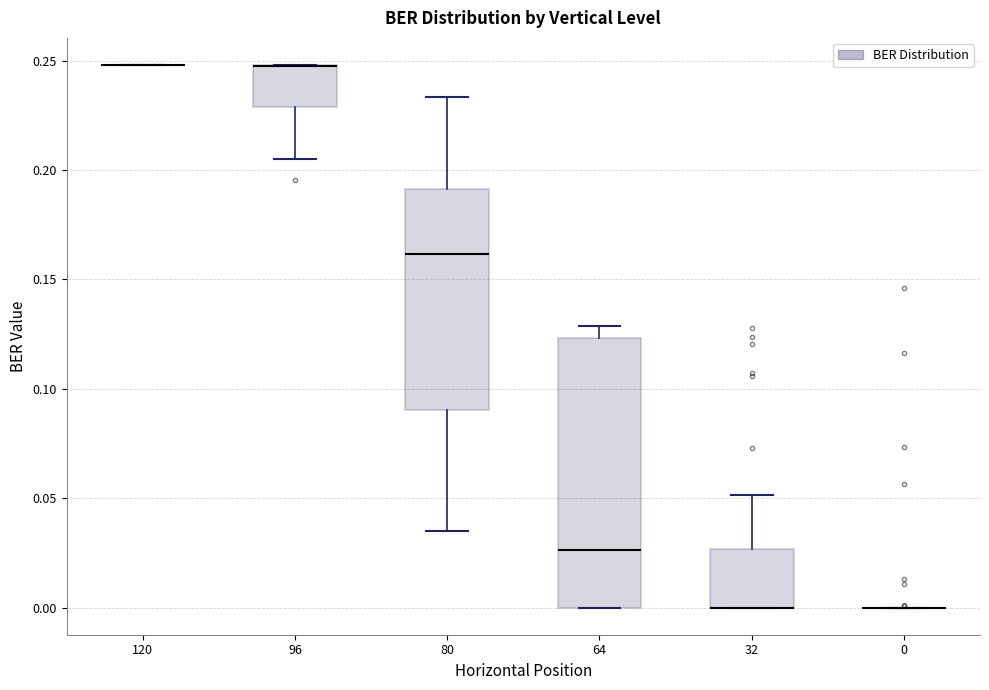

Reading left to right, read every box against the y-axis: the position of its median line, the range the box covers, and the ends of its whiskers. The values are not printed on the chart, so give them approximately, as read against the axis.

120: box collapsed to a line at 0.250, whiskers 0.250 to 0.250
96: median 0.250 (drawn on the box's upper edge), box 0.230 to 0.250, whiskers 0.205 to 0.250
80: median 0.160, box 0.090 to 0.190, whiskers 0.035 to 0.235
64: median 0.025, box 0.000 to 0.125, whiskers 0.000 to 0.130
32: median 0.000 (drawn on the box's lower edge), box 0.000 to 0.025, whiskers 0.000 to 0.050
0: box collapsed to a line at 0.000, whiskers 0.000 to 0.000